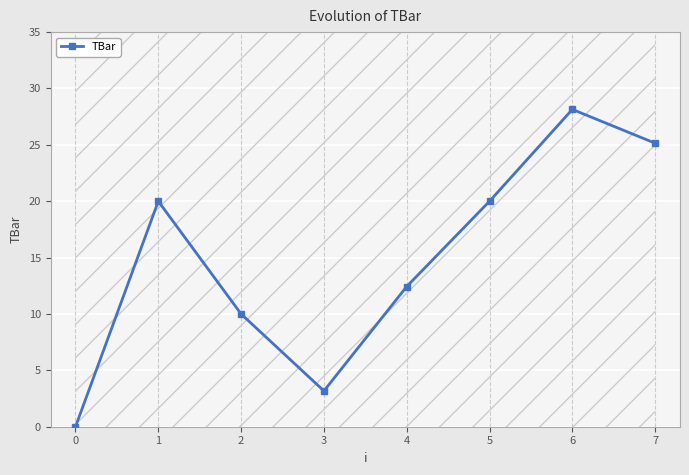

What is the value of the 3rd point from the left?

10.0